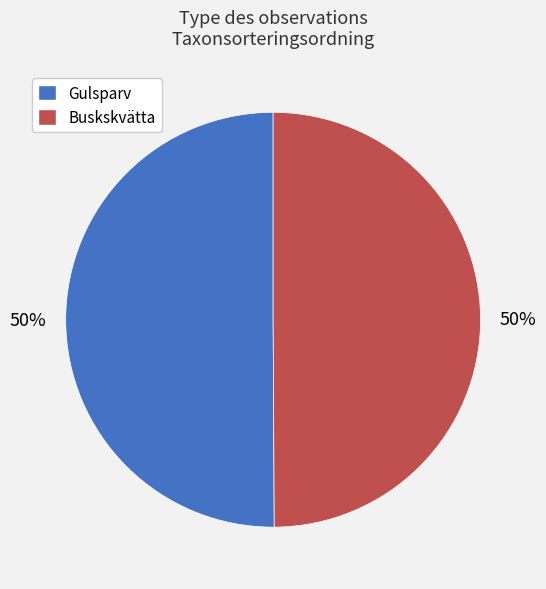

Approximately how many times larger is the value at Gulsparv compared to Buskskvätta?

1.0